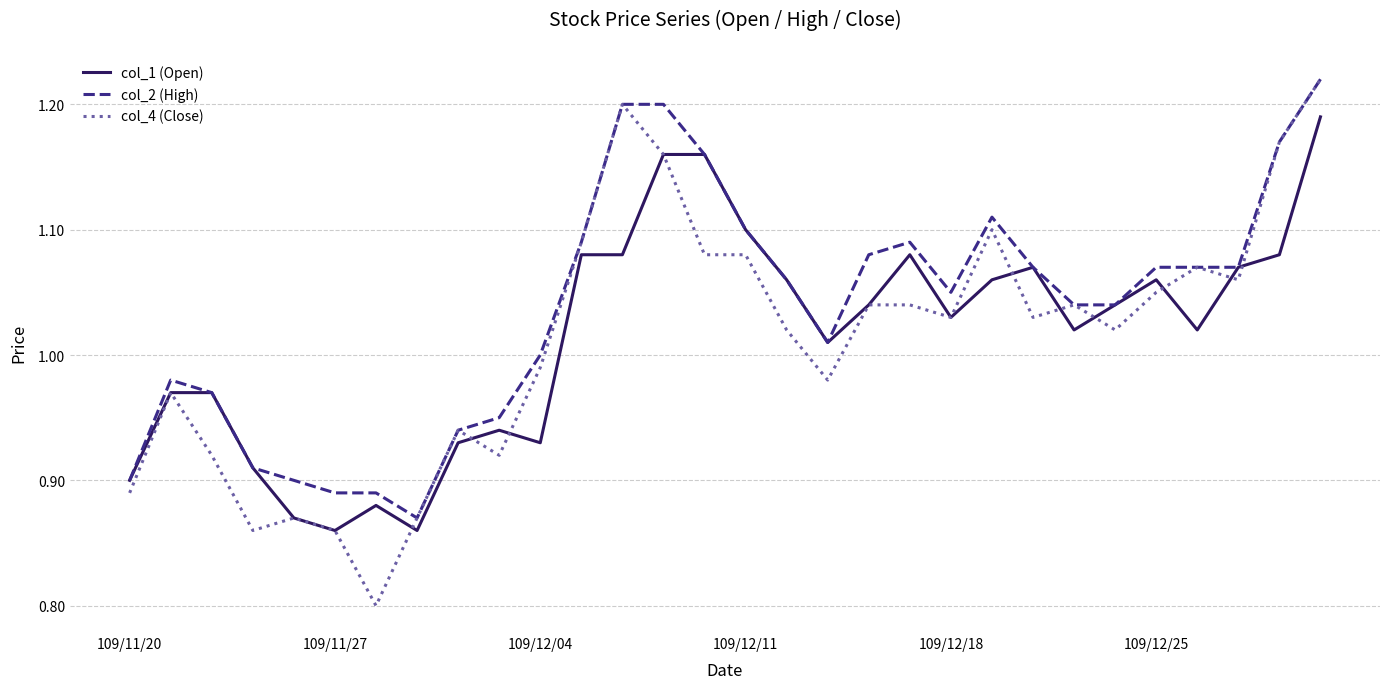

Which series has the largest total across all categories?

col_2 (High)